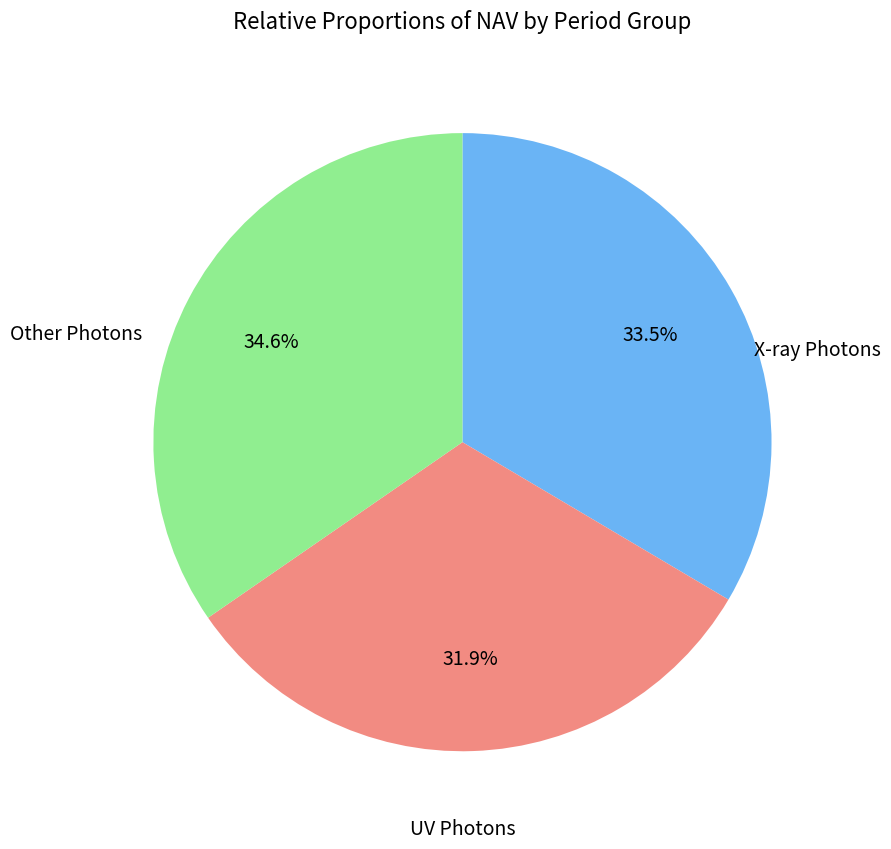

Is there a majority slice in this chart?

No